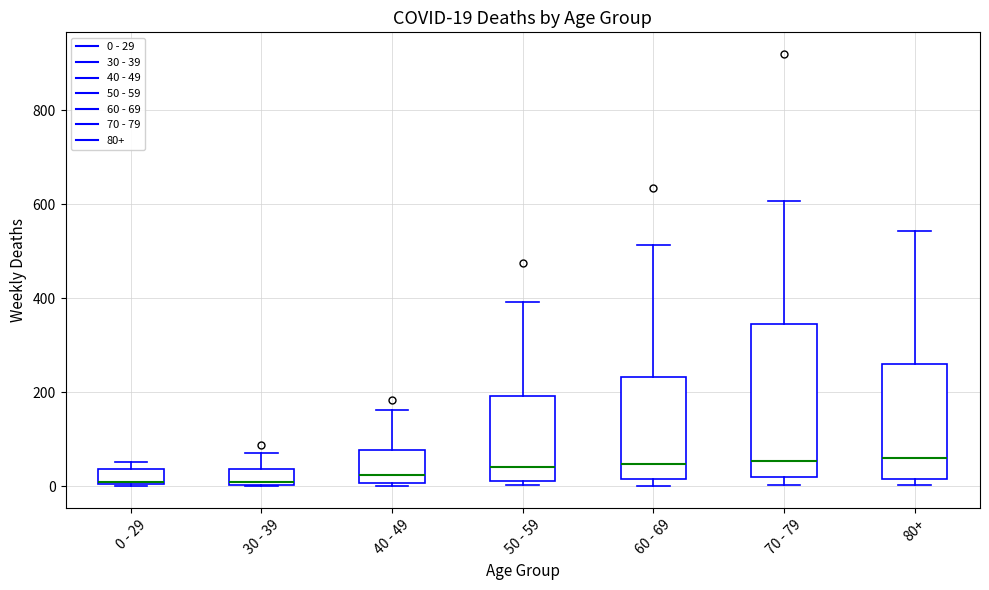

Which box is the tallest, from its lower edge to its upper edge?

70 - 79